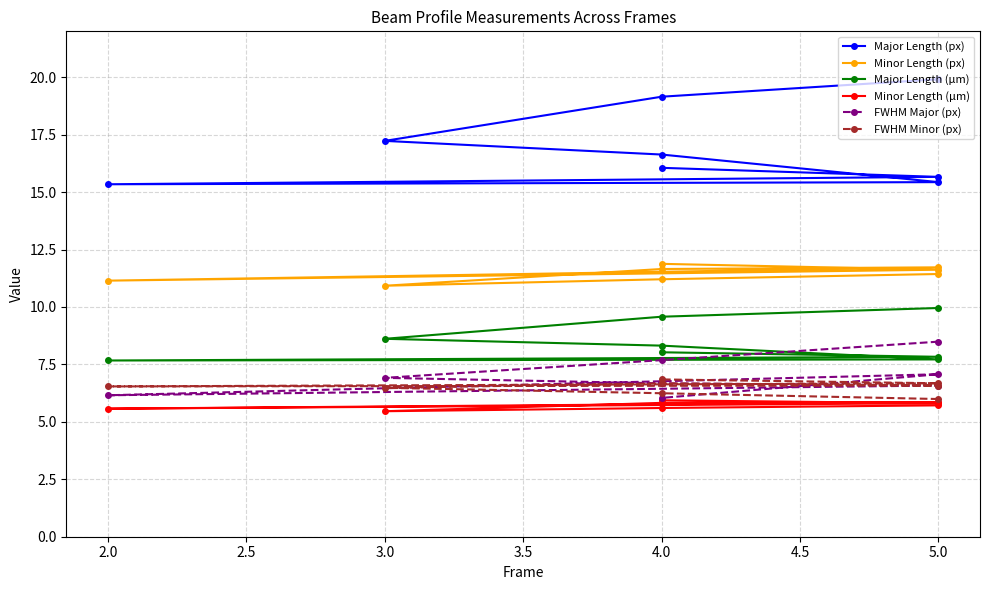

True or false: Major Length (px) and FWHM Minor (px) intersect in this chart.

False